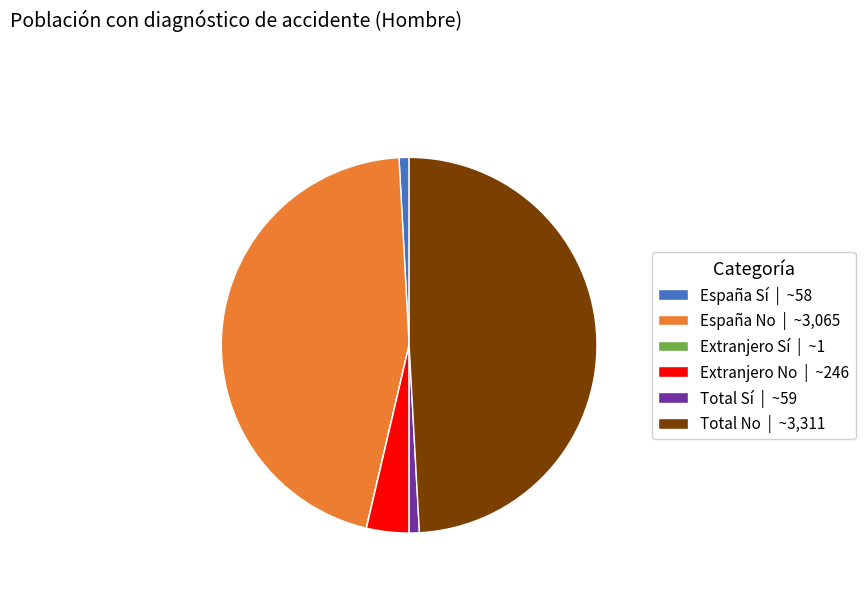

What is the ratio of the value at España No | ~3,065 to the value at Extranjero No | ~246?

12.5